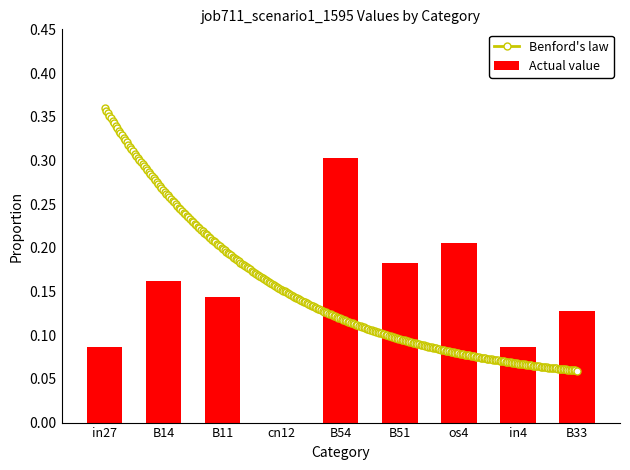

Which has a higher value, os4 or B33?

os4